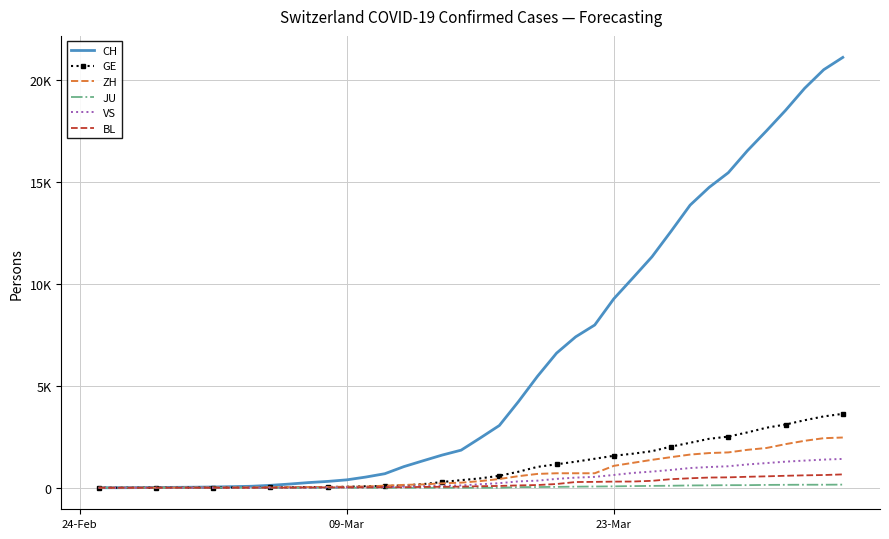

What are all the series names shown in the legend?

CH, GE, ZH, JU, VS, BL